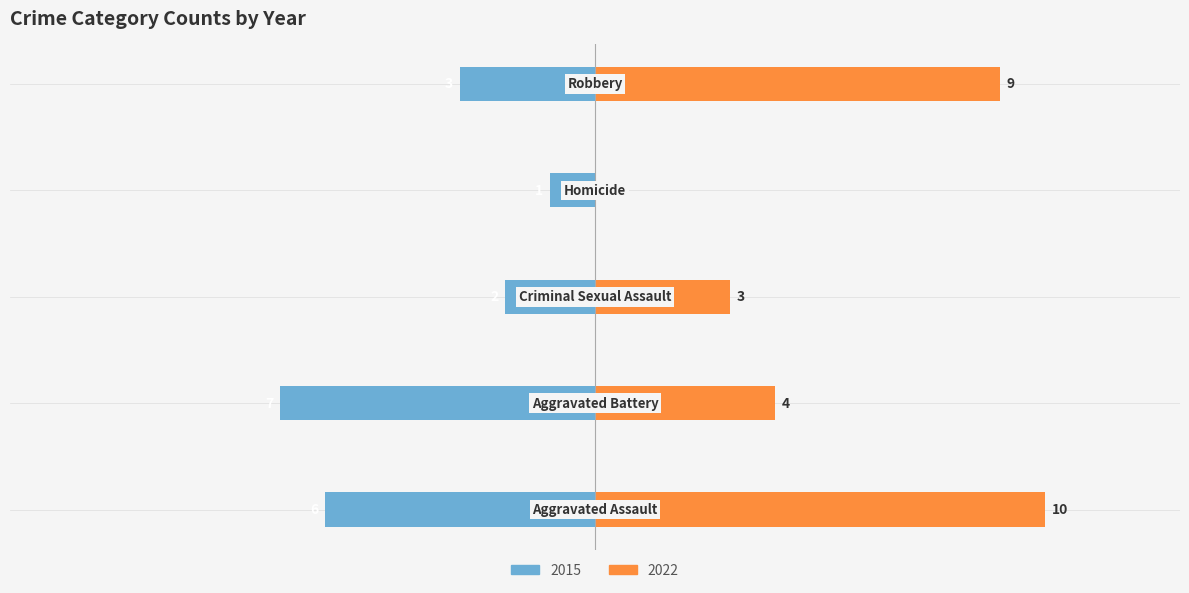

At how many categories does at least one series exceed -5?

5